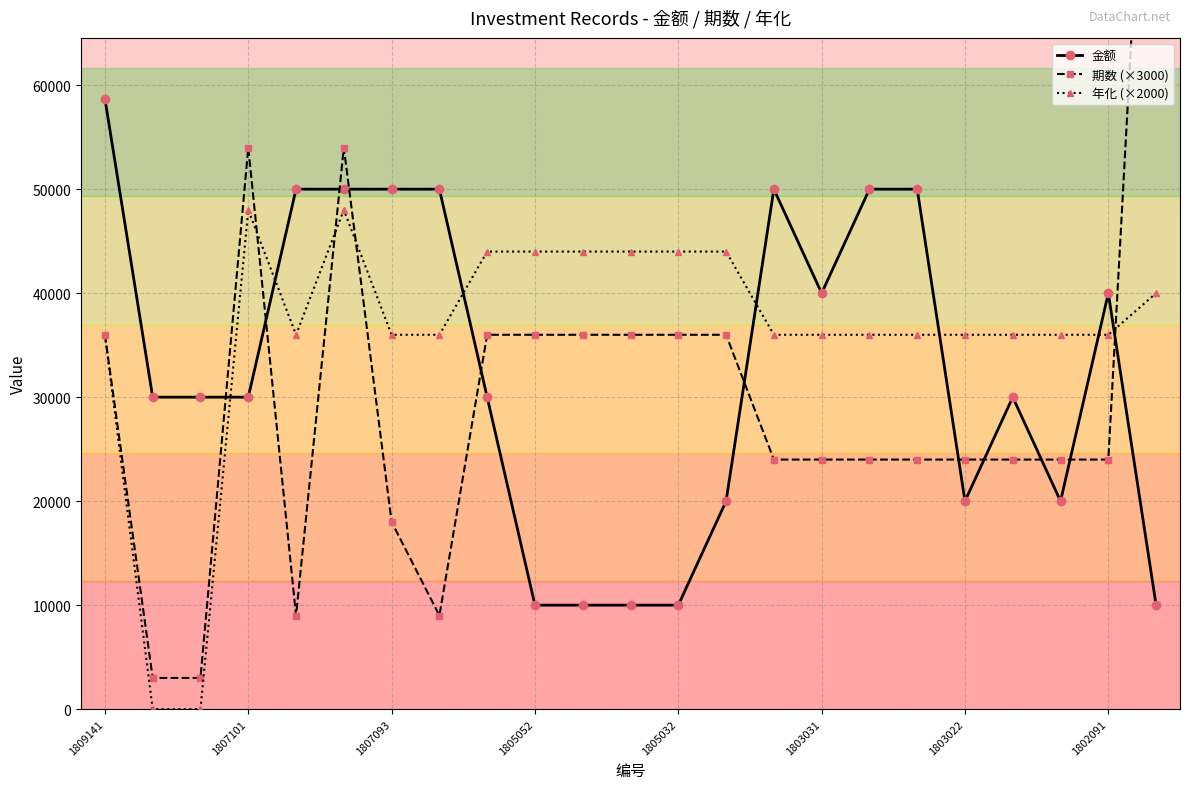

What is the difference between the maximum and minimum values in the 期数 (×3000) series?

105000